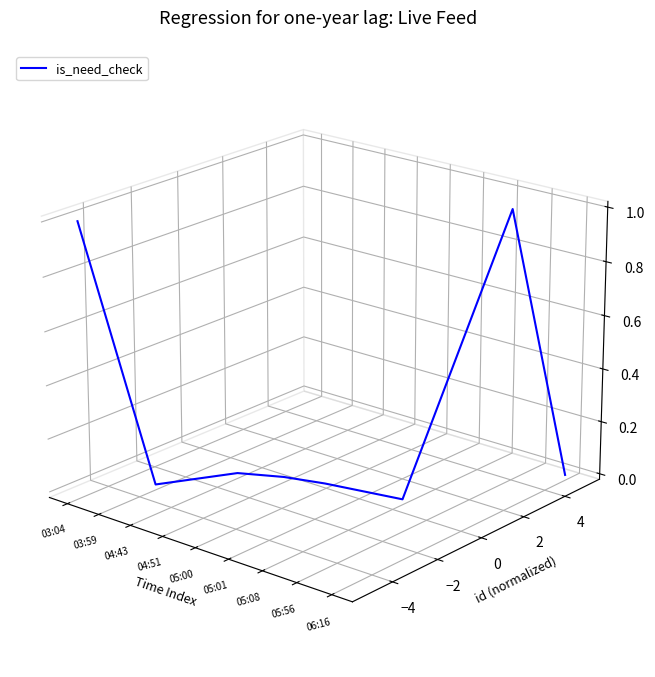

Rank the categories by value from highest to lowest.

05:56, 03:04, 04:43, 06:16, 04:51, 05:00, 03:59, 05:01, 05:08